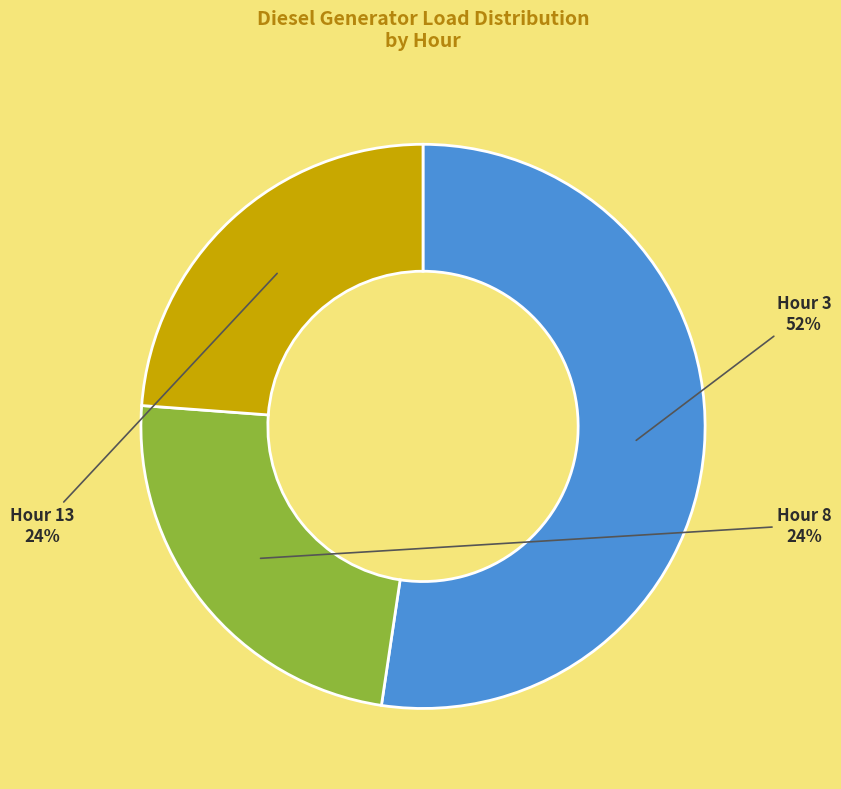

Which slice represents more than half of the pie?

Hour 3